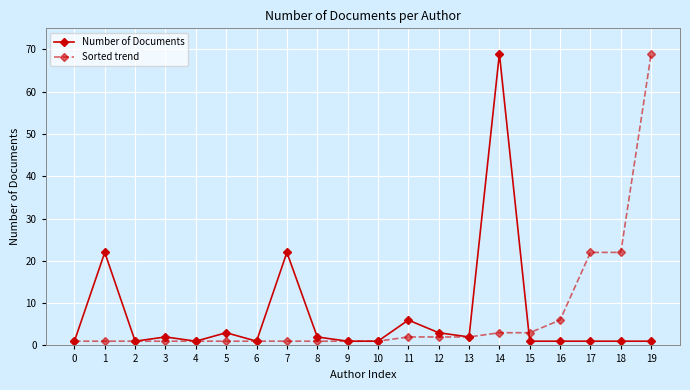

Between 6 and 14, which series saw the biggest shift?

Number of Documents